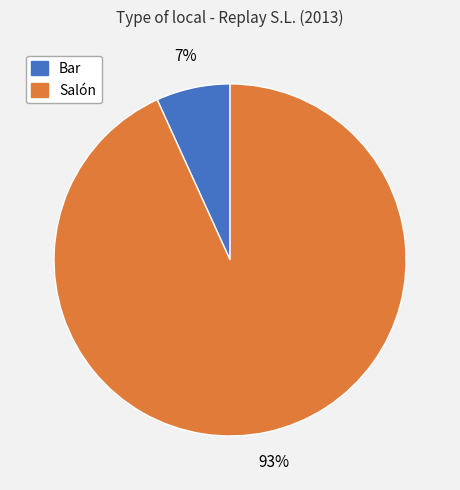

To the nearest percent, what percentage of the pie is Salón?

93%